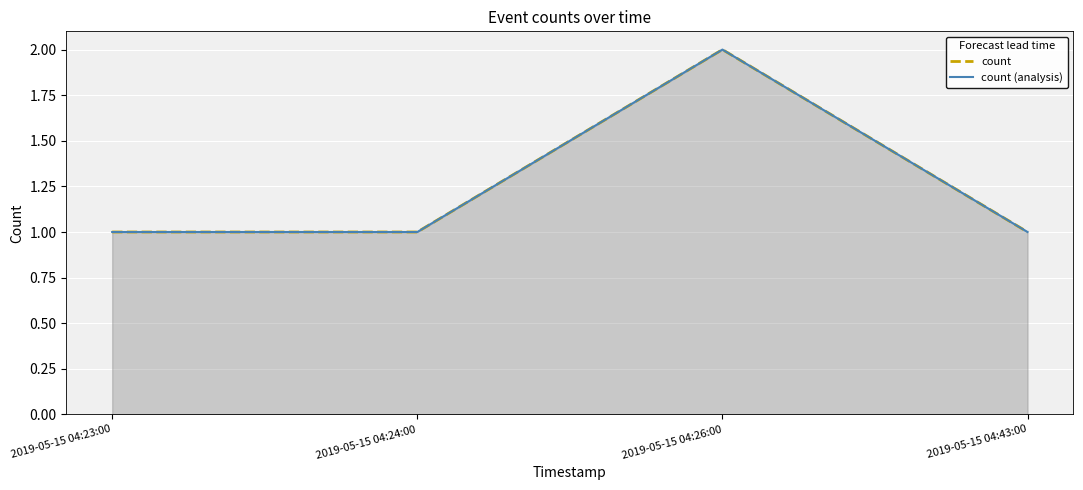

True or false: count (analysis) has a value of 1 at 2019-05-15 04:43:00.

False